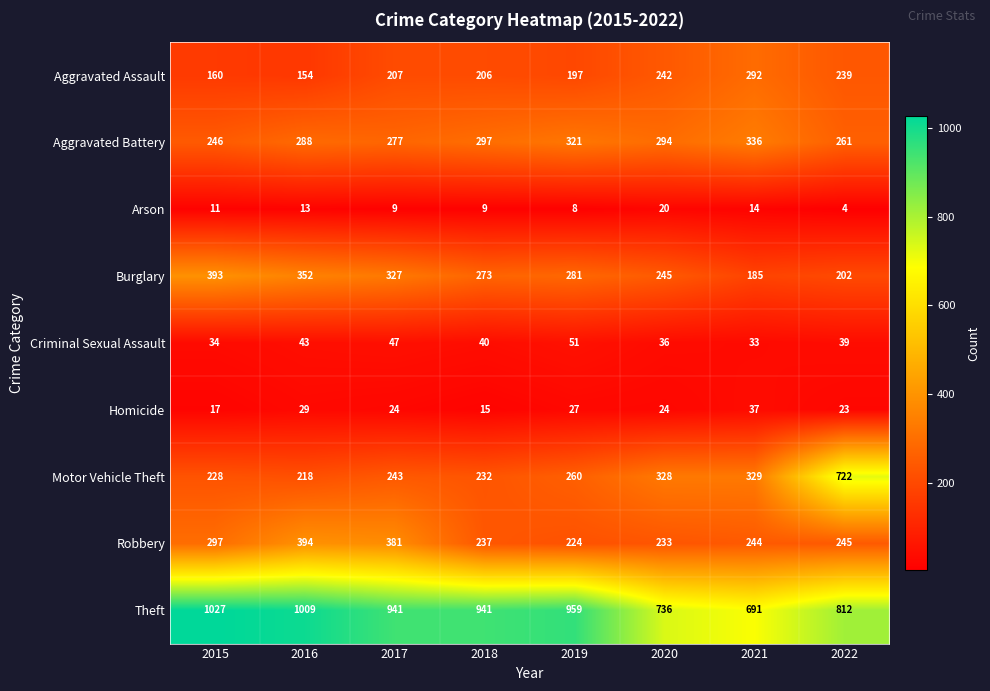

How many categories are shown in the chart?

8